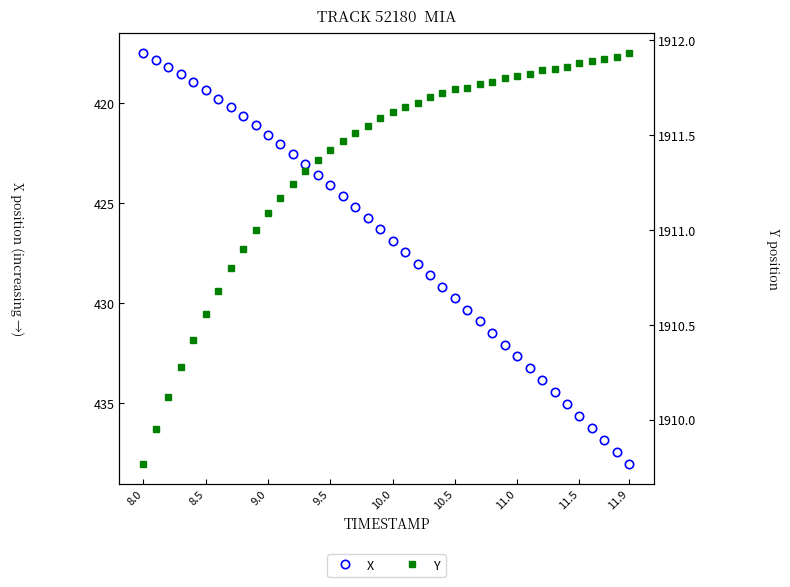

Which series has the largest range (max minus min)?

X